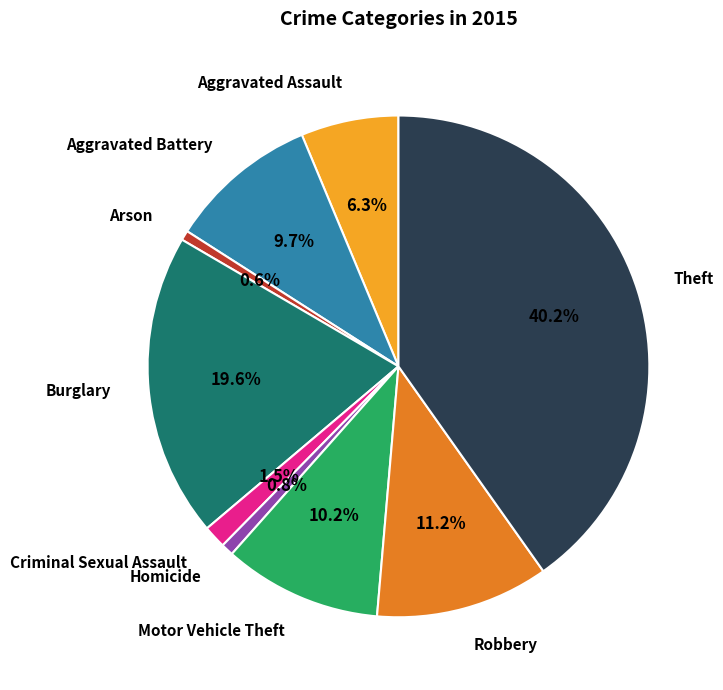

Is there any slice that represents more than half of the pie?

No